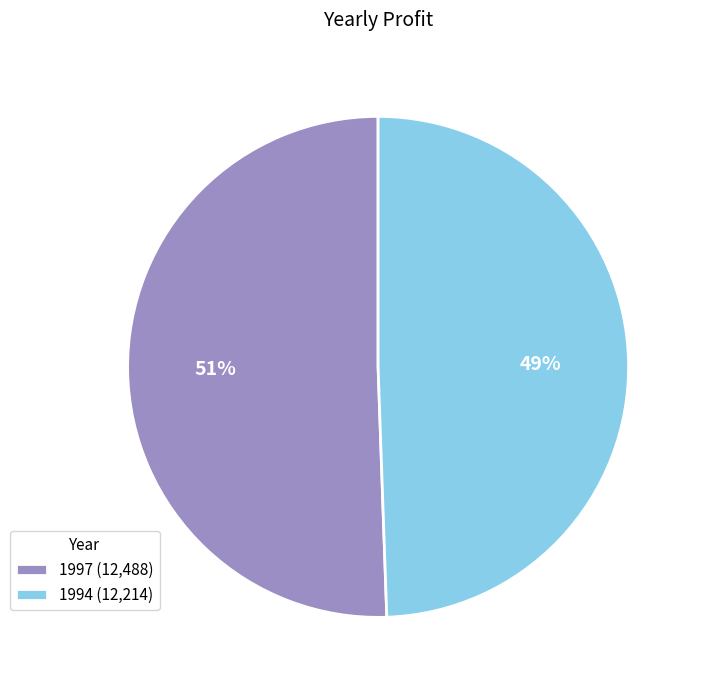

How many slices are in this pie chart?

2